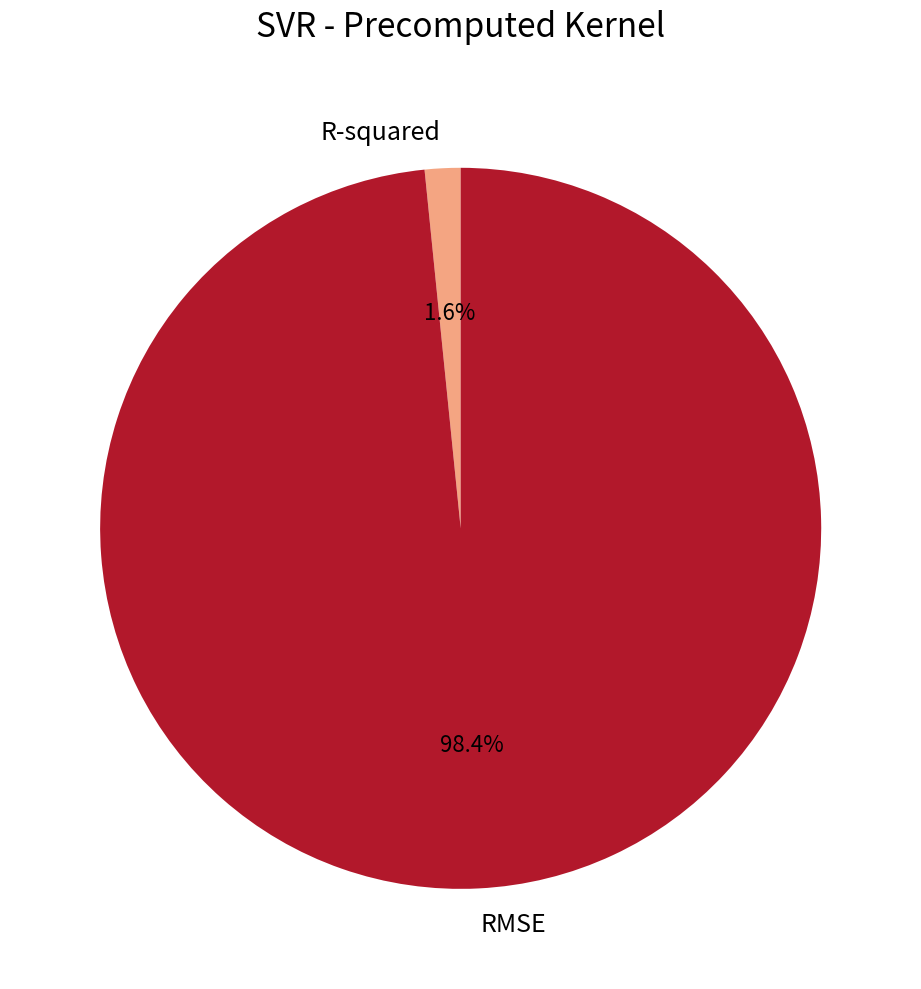

The R-squared slice represents 10% of the pie. True or false?

False